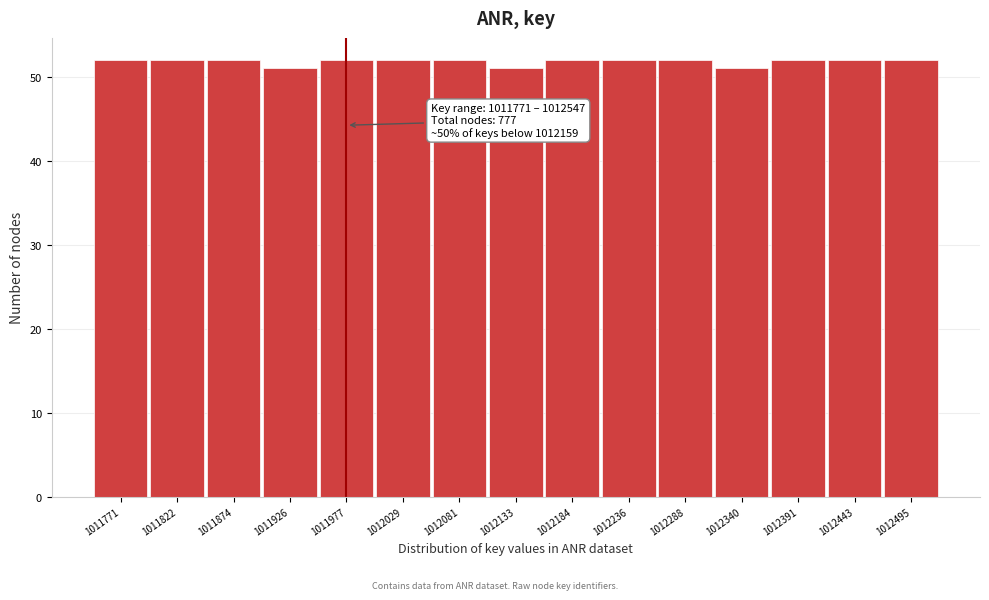

Reading right to left, extract all data points from this chart.

1012495=52	1012443=52	1012391=52	1012340=51	1012288=52	1012236=52	1012184=52	1012133=51	1012081=52	1012029=52	1011977=52	1011926=51	1011874=52	1011822=52	1011771=52